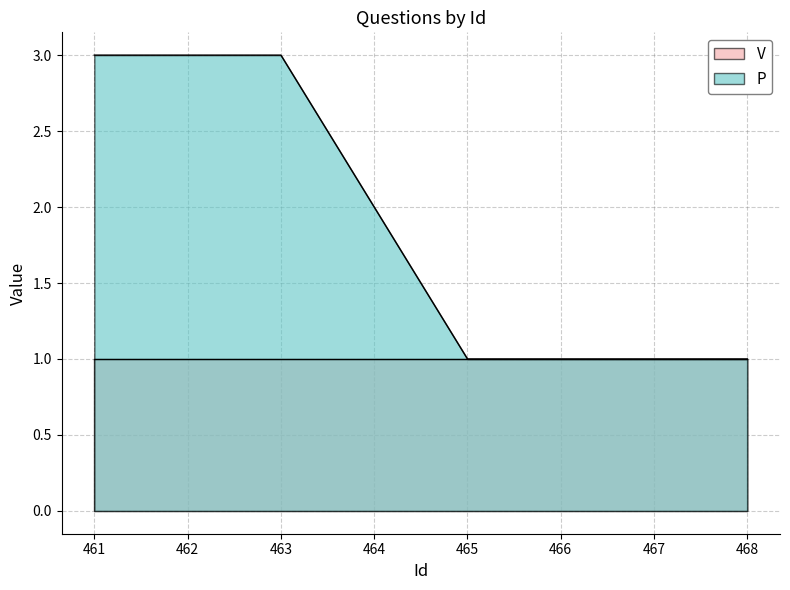

At which category does the chart reach its peak across all series?

461